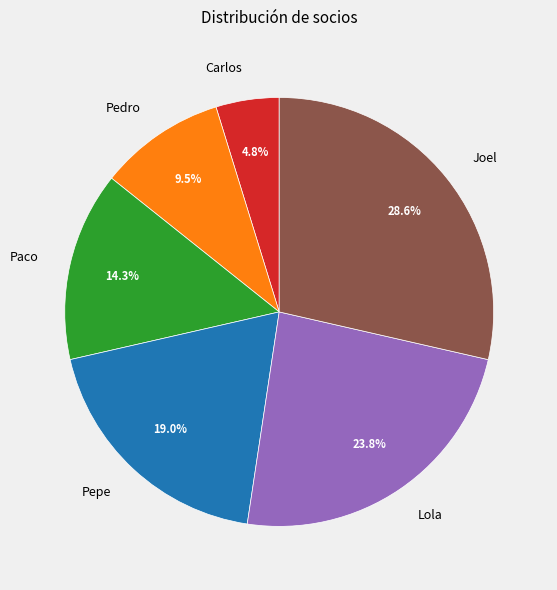

To the nearest percent, what percentage of the pie is Carlos?

5%